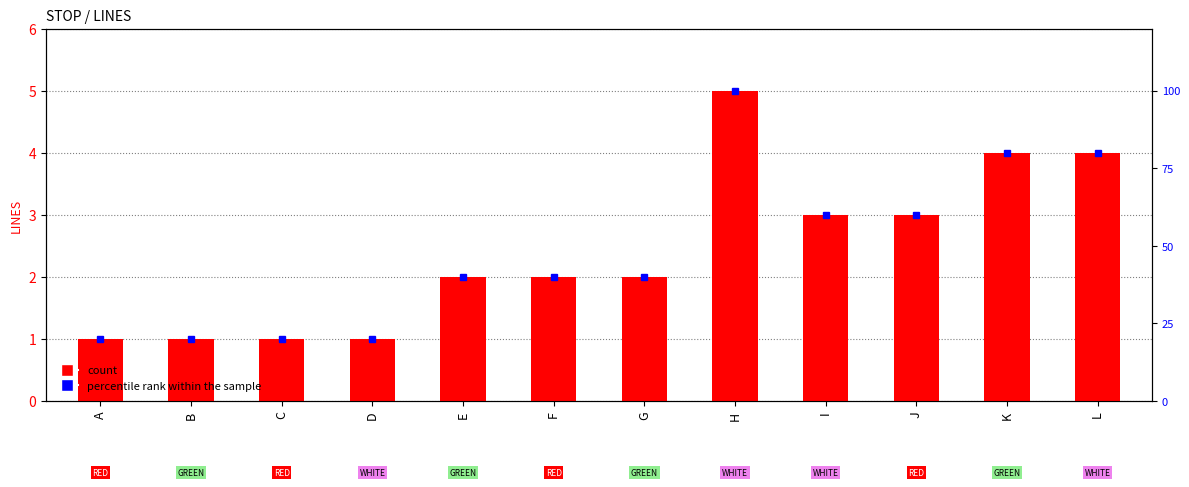

What is the sum of the count values at K and L?

8